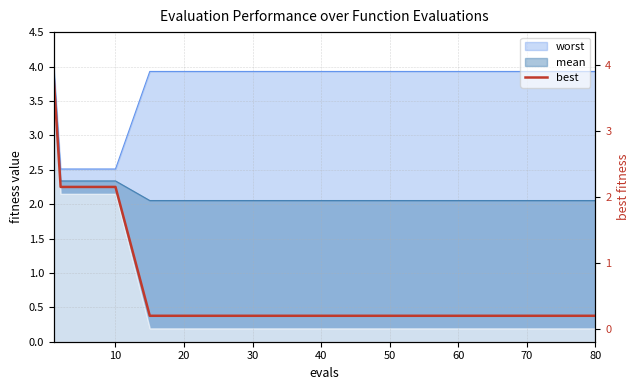

True or false: there are more than 1 points higher than both neighbors.

False